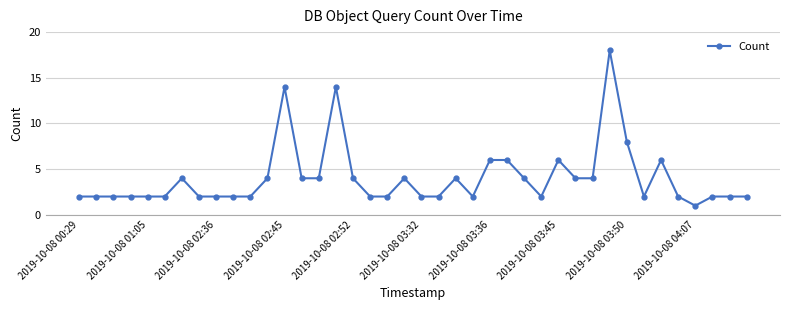

What is the average value?

4